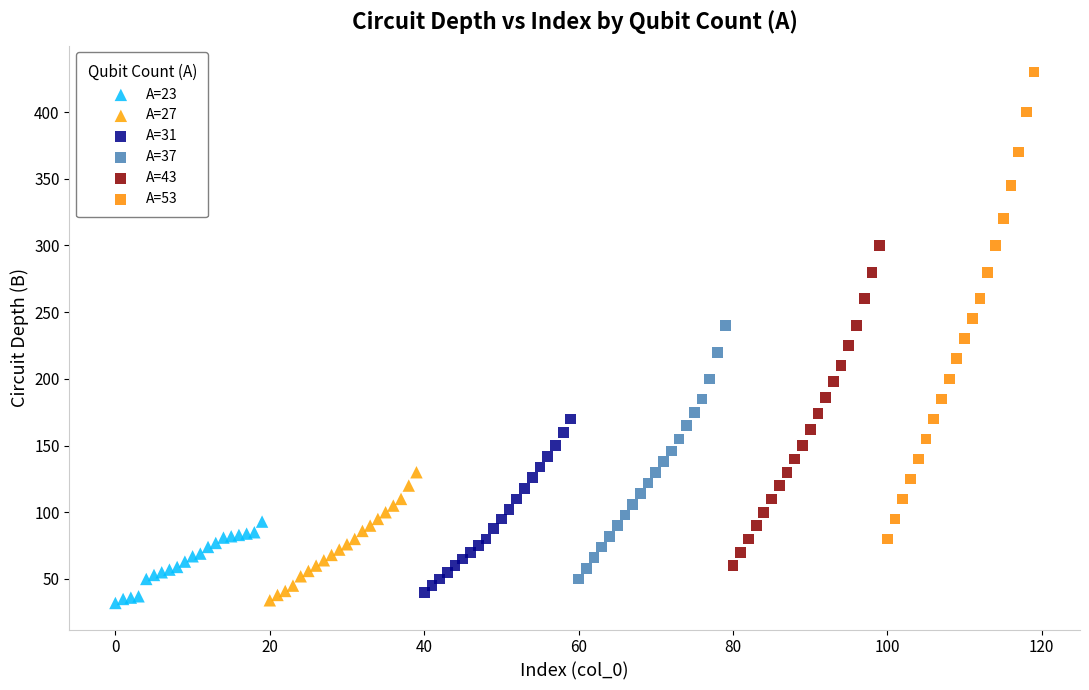

What are all the series names shown in the legend?

A=23, A=27, A=31, A=37, A=43, A=53